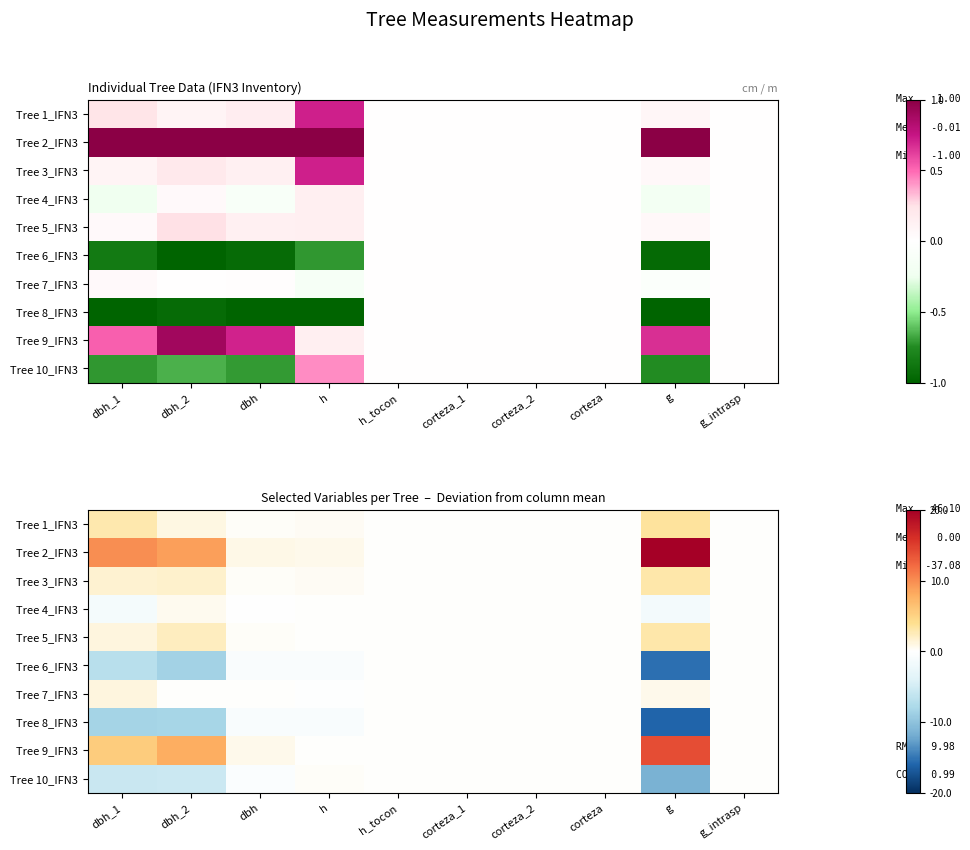

At which category is the sum across all series the highest?

dbh_1